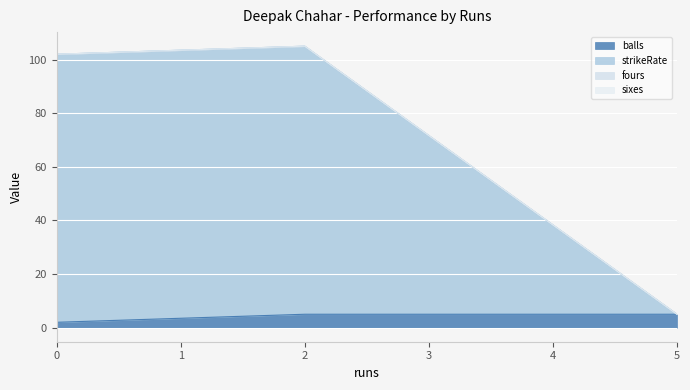

Rank the categories by strikeRate value from highest to lowest.

2, 0, 5